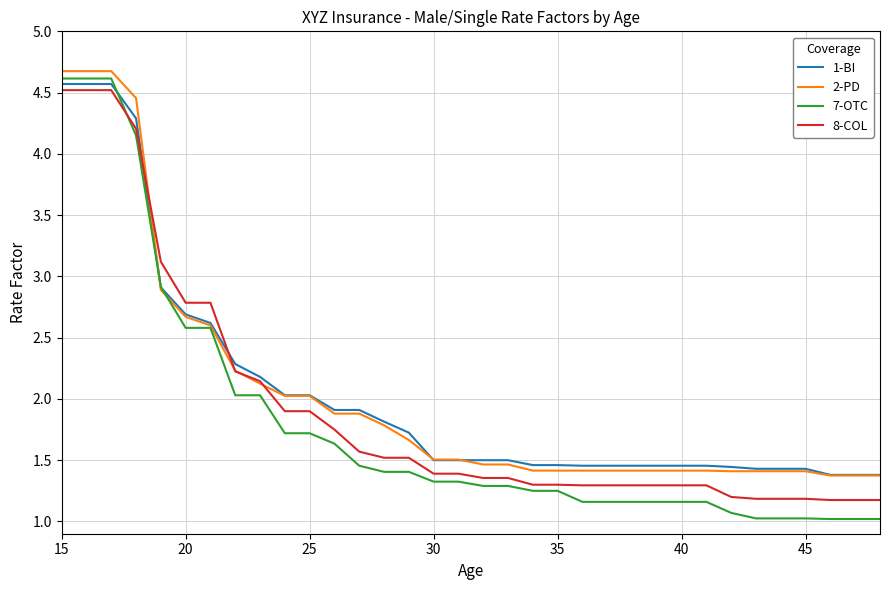

Which series has the widest spread of values?

7-OTC